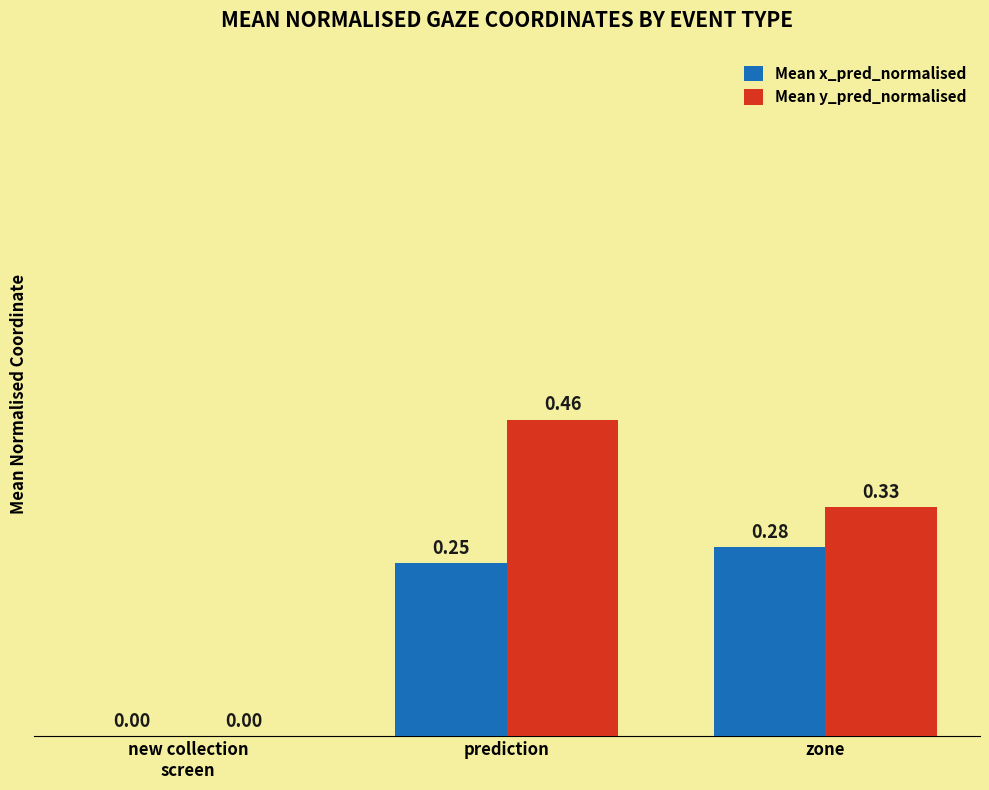

How many data points in Mean y_pred_normalised are above 0?

2